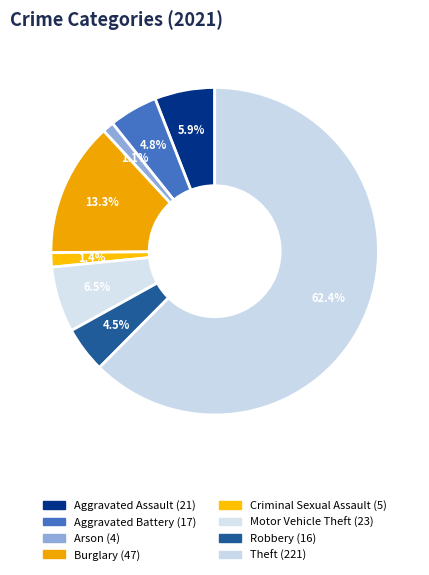

To the nearest percent, what is the combined percentage of Aggravated Assault and Aggravated Battery?

11%